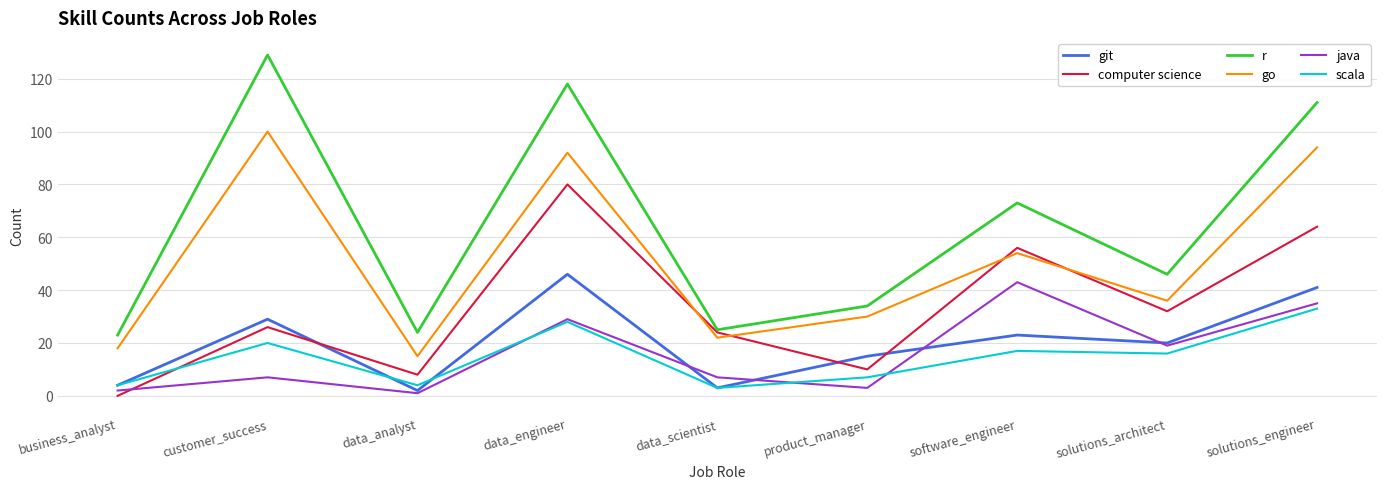

At which label does r reach its peak?

customer_success